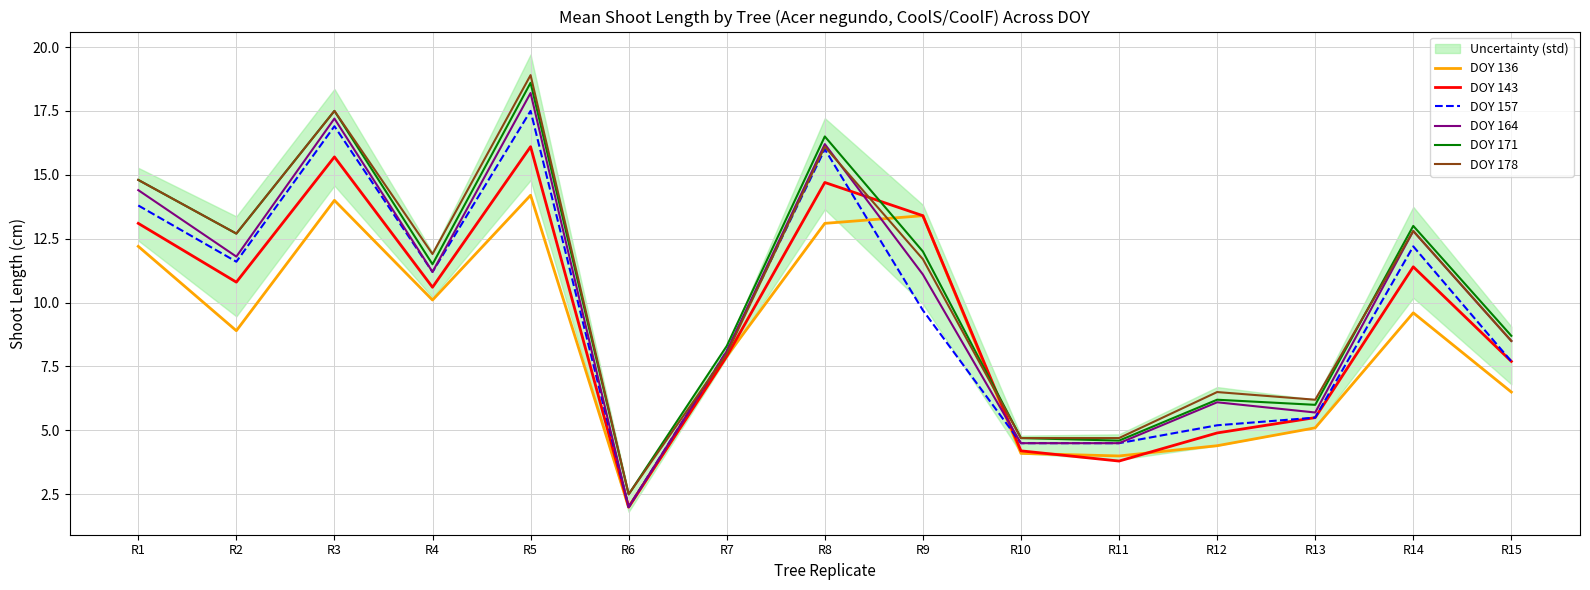

Rank the series at R2 from highest to lowest value.

DOY 171, DOY 178, DOY 164, DOY 157, DOY 143, DOY 136